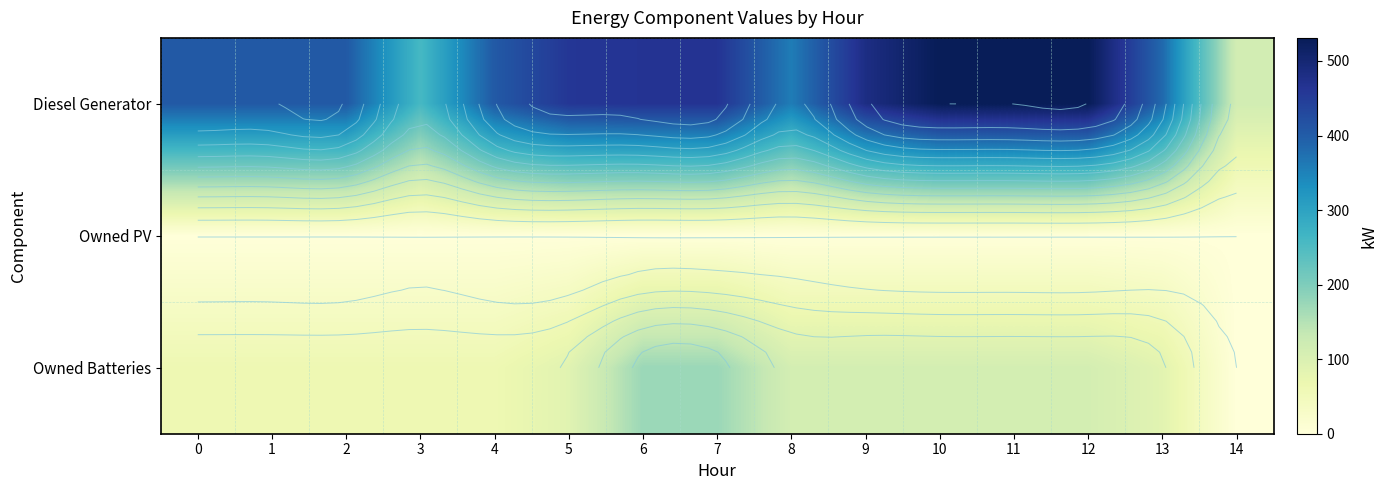

How many distinct data groups are displayed?

3